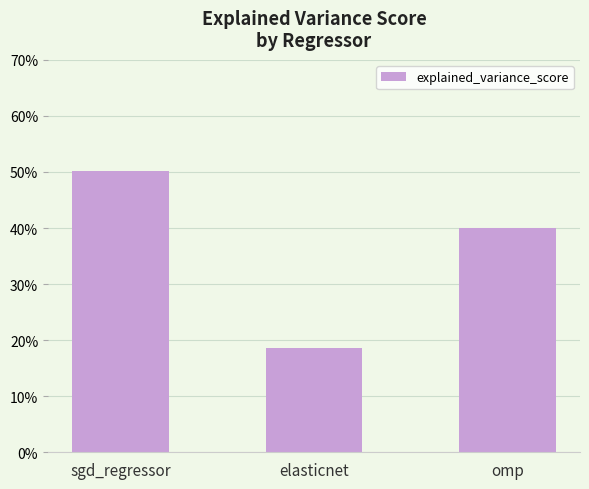

Are the bars horizontal?

No